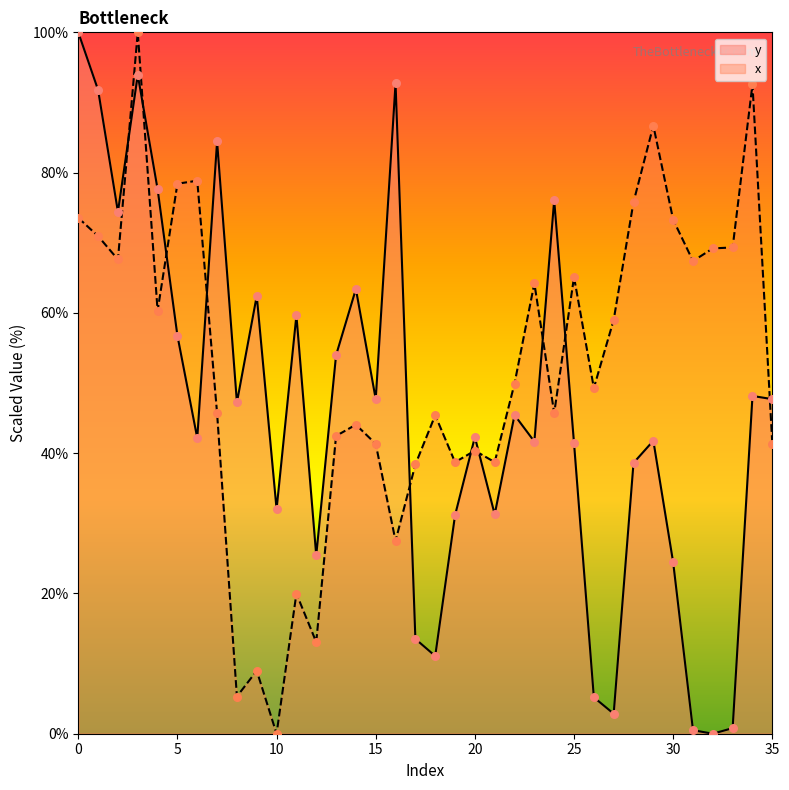

At which category is the sum across all series the highest?

3